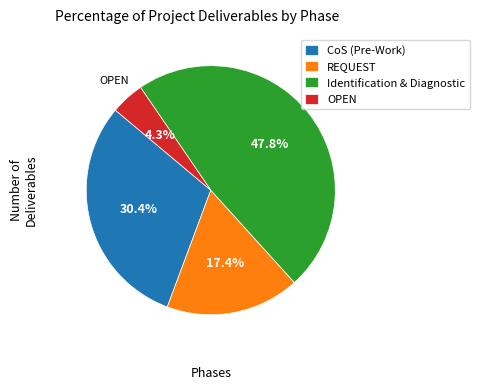

To the nearest percent, what percentage of the pie is REQUEST?

17%